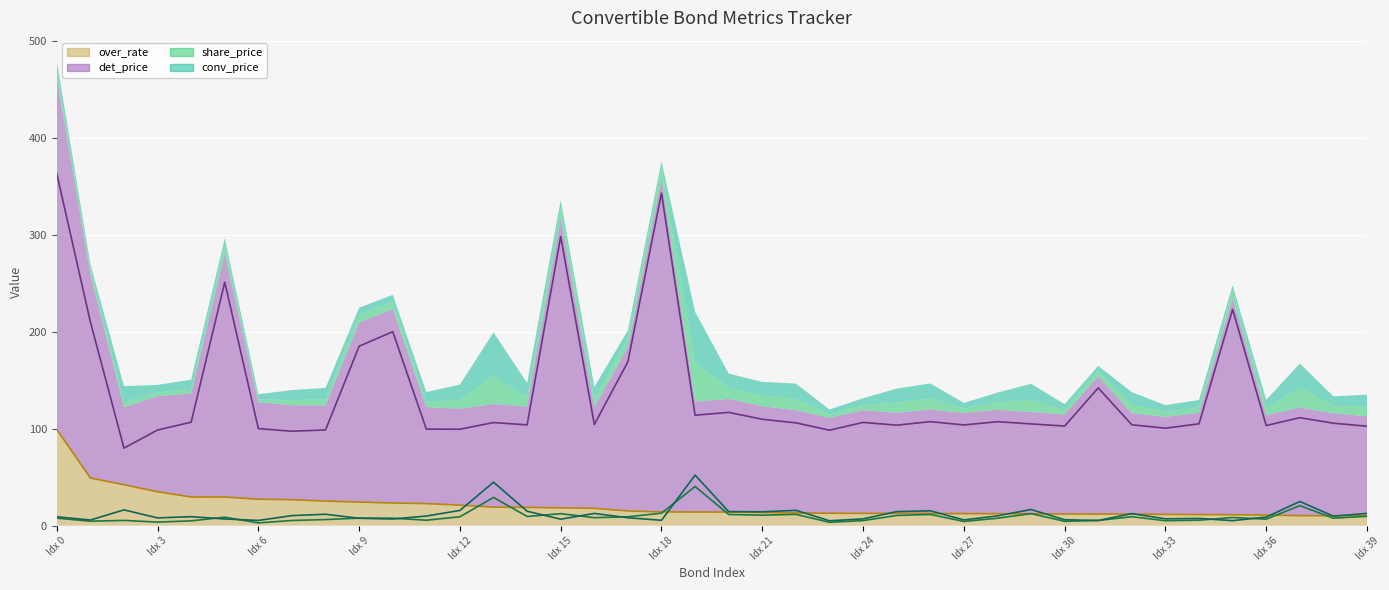

What is the minimum value shown in the chart?

2.8